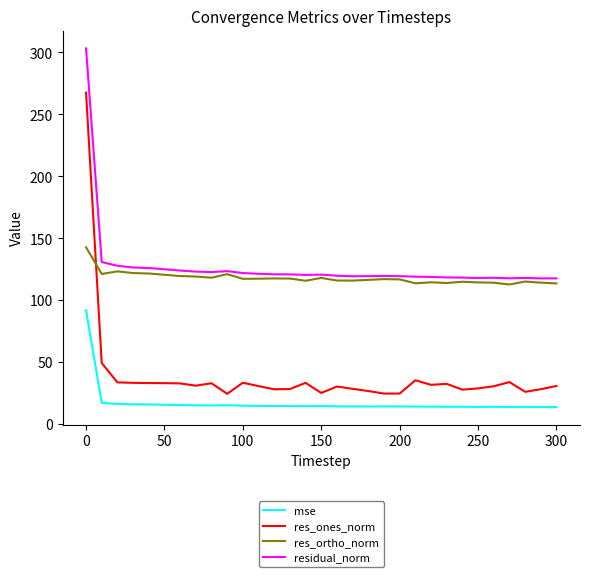

True or false: mse and res_ones_norm cross at least once.

False